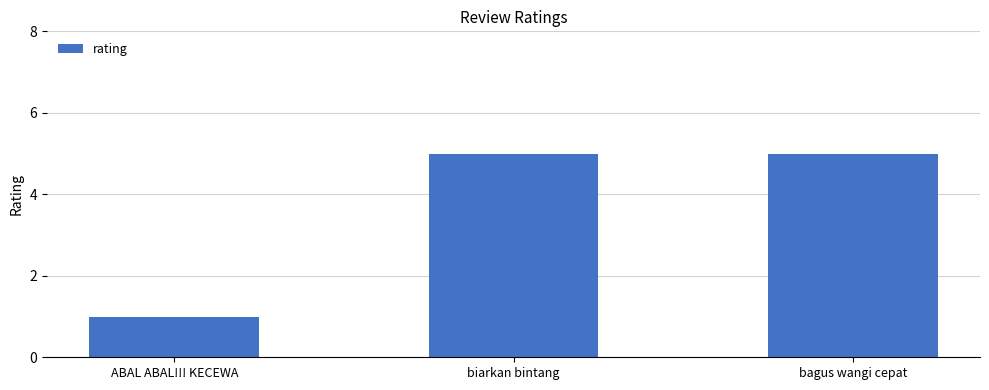

Does the chart contain any negative values?

No